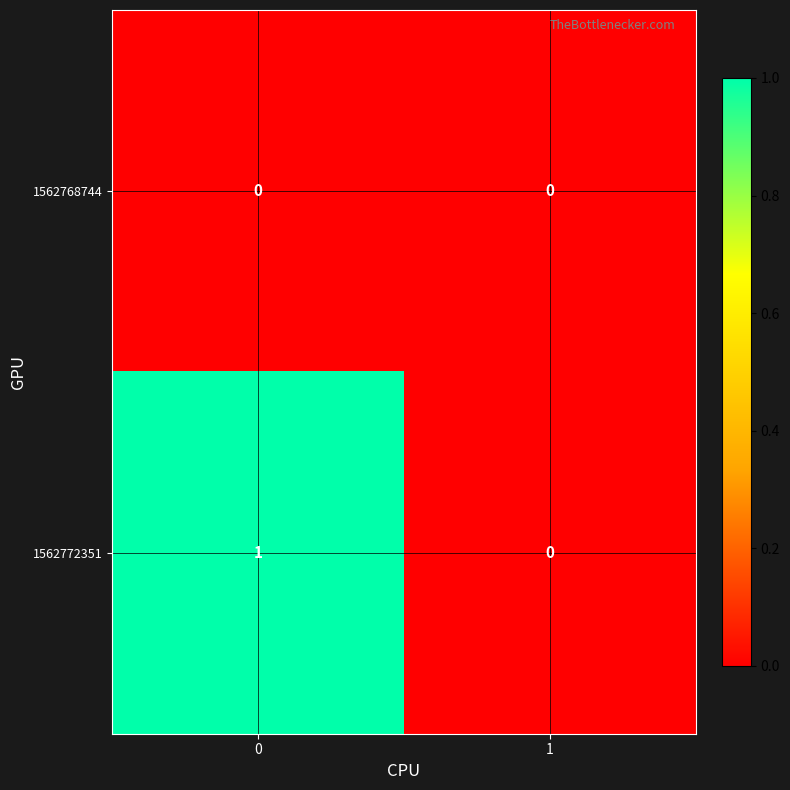

What is the greatest value displayed?

1